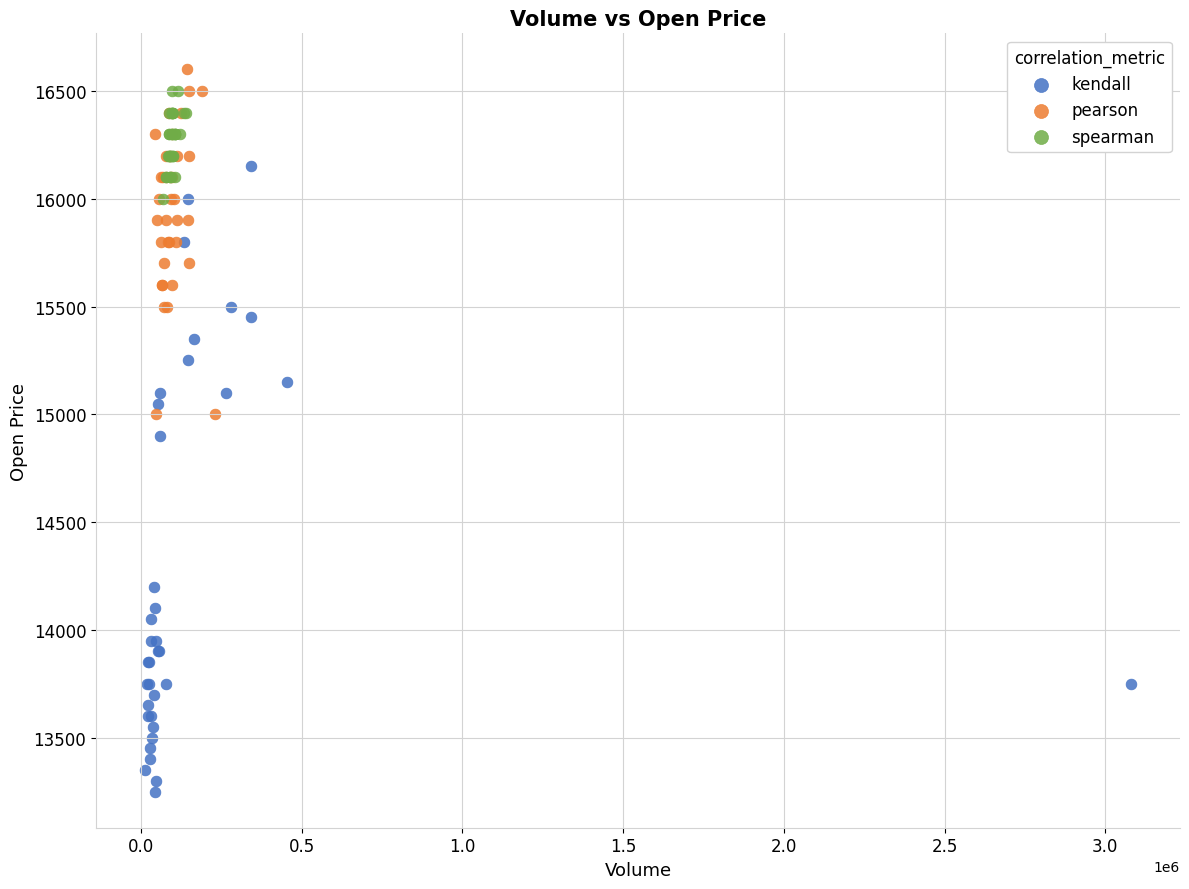

What are all the series names shown in the legend?

kendall, pearson, spearman